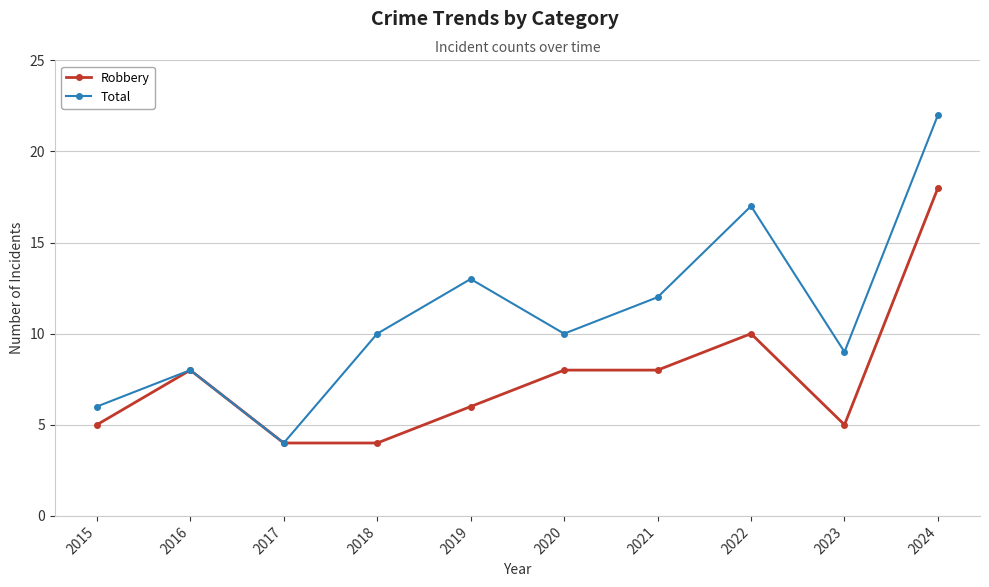

What is the greatest value displayed?

22